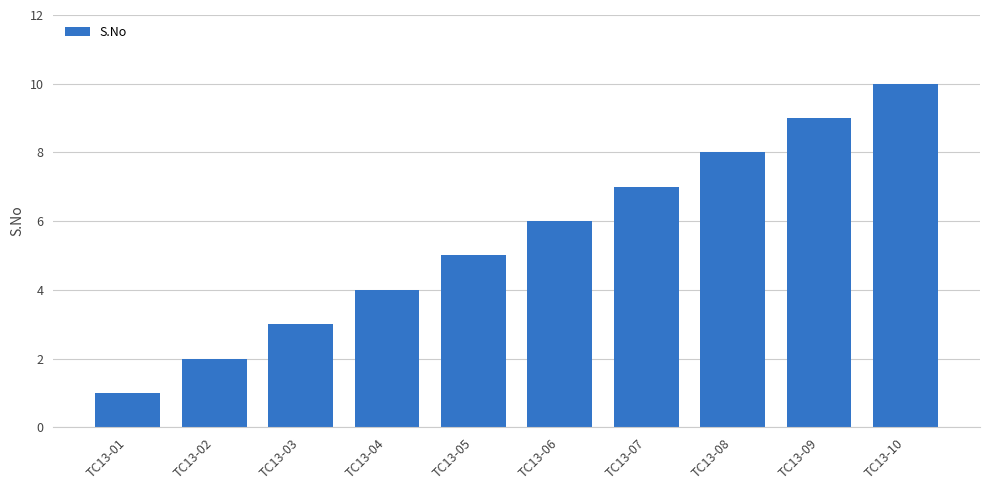

Rank the categories by value from highest to lowest.

TC13-10, TC13-09, TC13-08, TC13-07, TC13-06, TC13-05, TC13-04, TC13-03, TC13-02, TC13-01